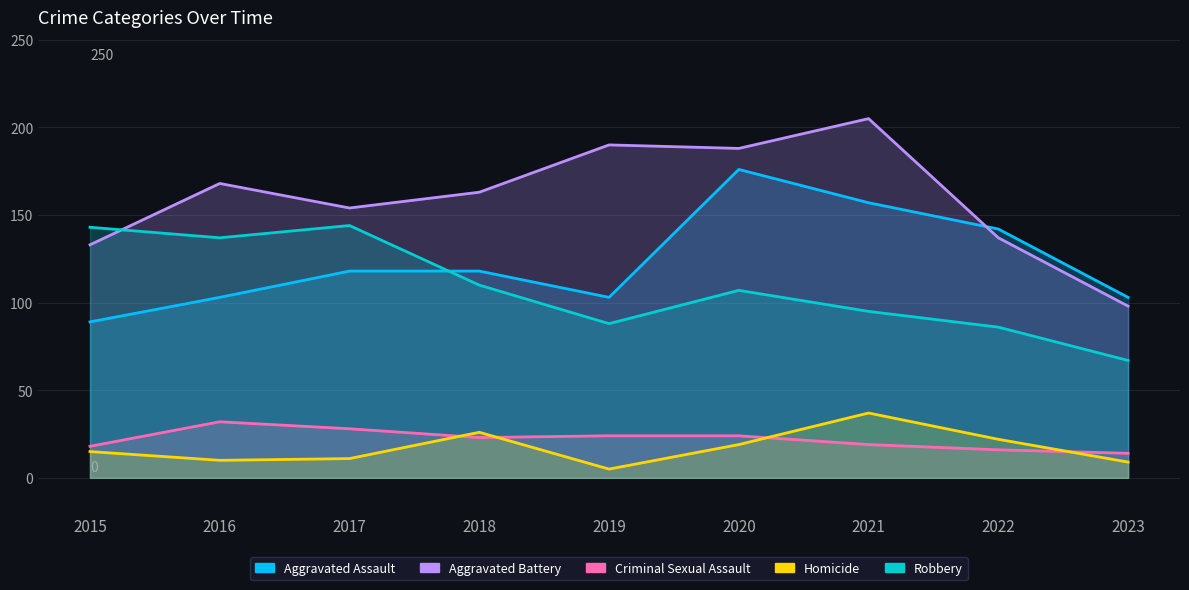

How many categories are shown in the chart?

9